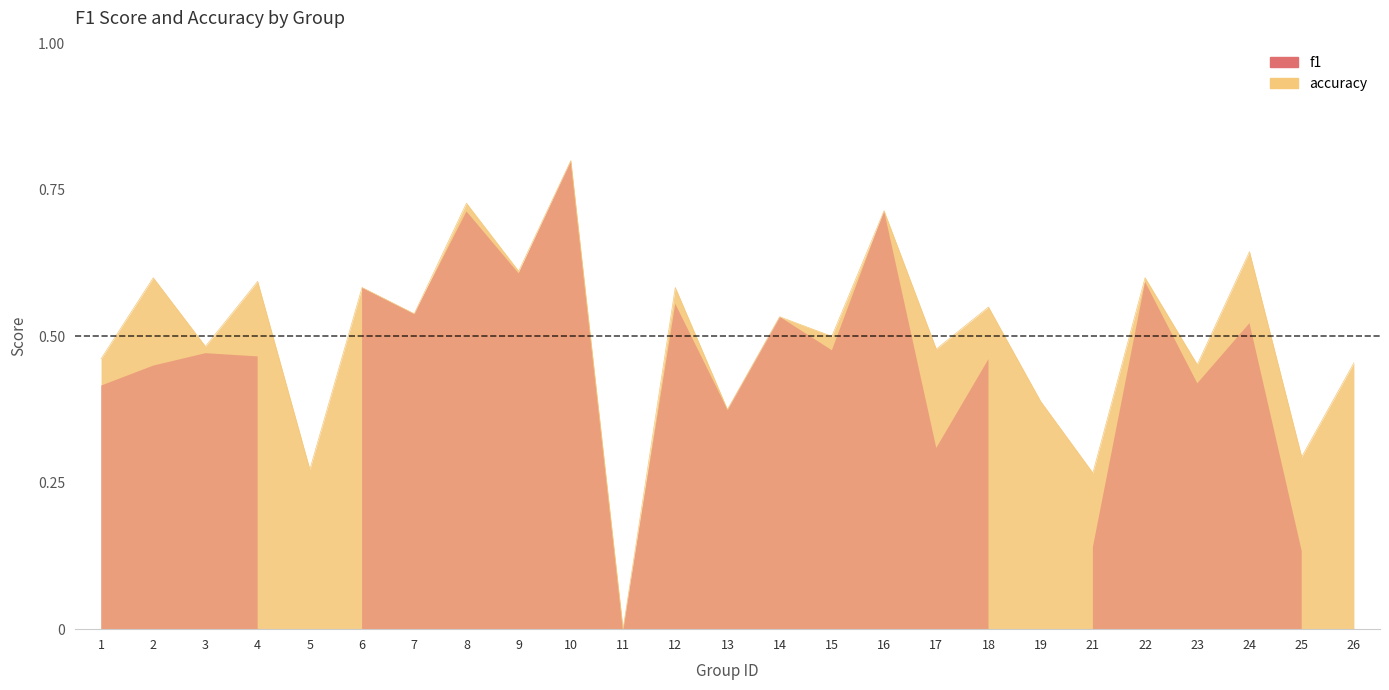

Reading right to left, what are all the values shown in this chart?

0.5	0.3	0.6	0.5	0.6	0.3	0.4	0.6	0.5	0.7	0.5	0.5	0.4	0.6	0.0	0.8	0.6	0.7	0.5	0.6	0.3	0.6	0.5	0.6	0.5